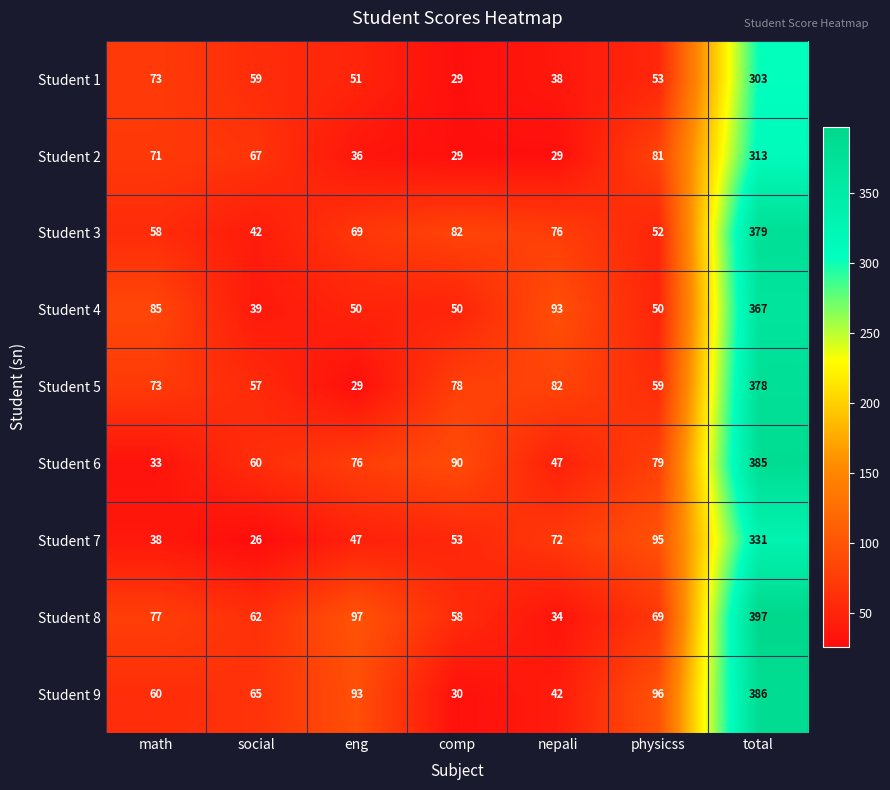

At which category is the sum across all series the highest?

total